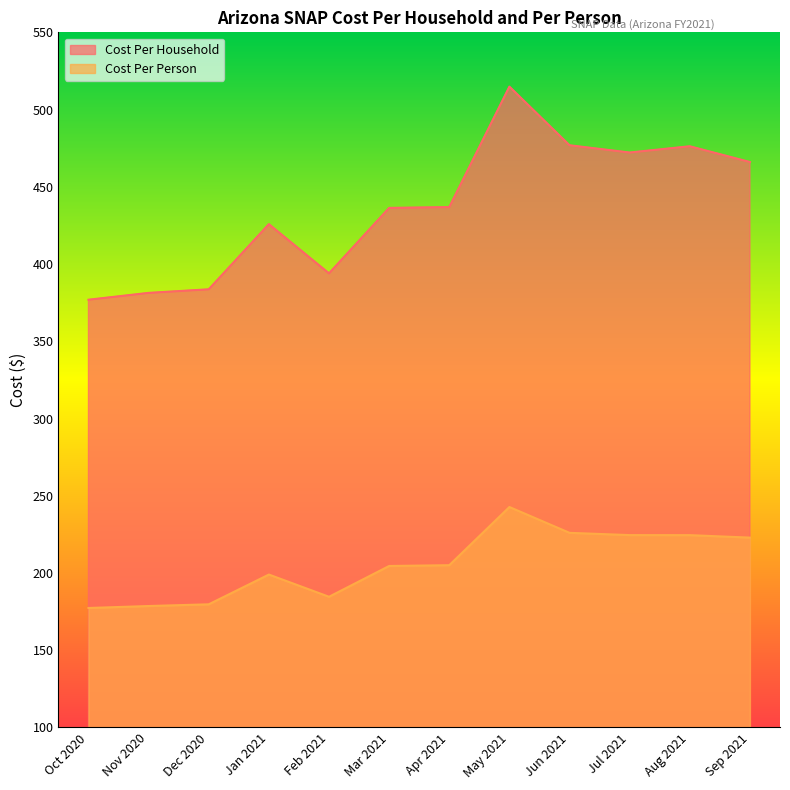

At how many categories does at least one series exceed 254?

12